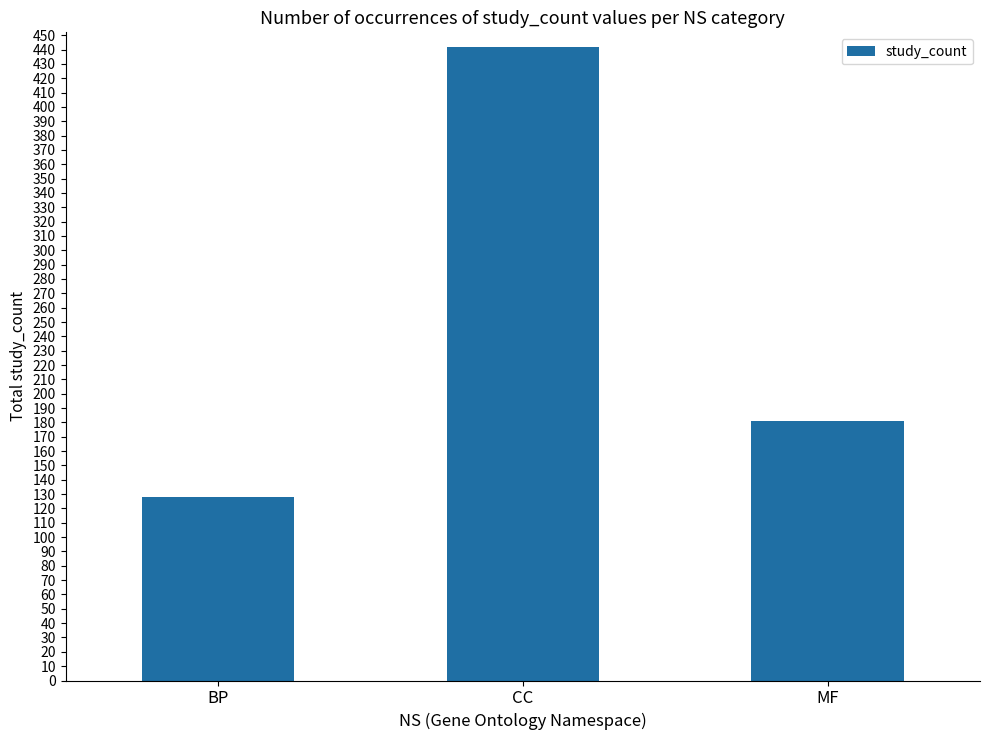

Rank the categories by value from highest to lowest.

CC, MF, BP